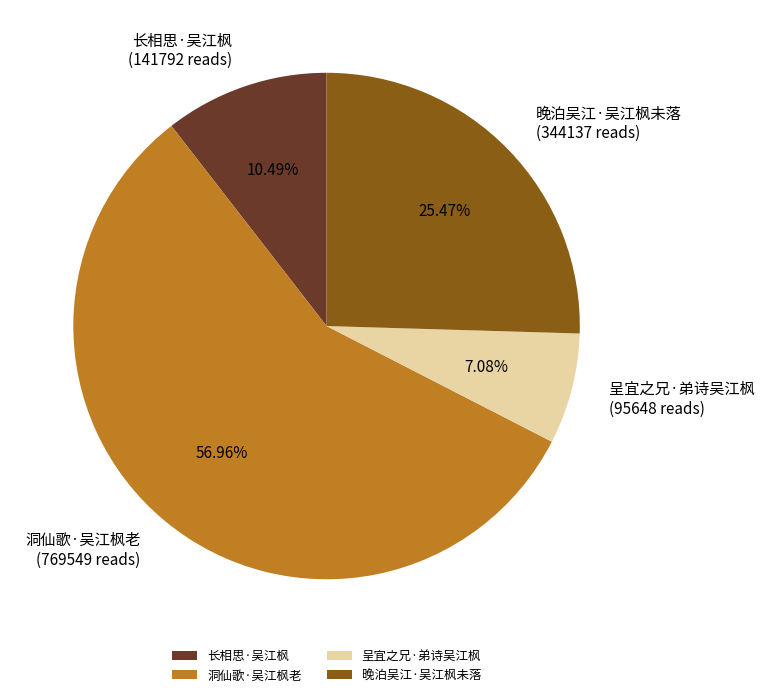

Approximately how many times larger is the value at 晚泊吴江·吴江枫未落 compared to 呈宜之兄·弟诗吴江枫?

3.6